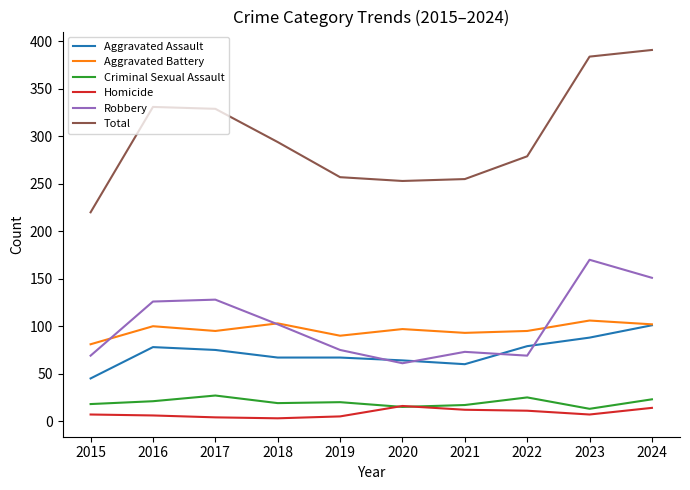

Is the value of Robbery at 2022 greater than the value of Aggravated Battery at 2015?

No